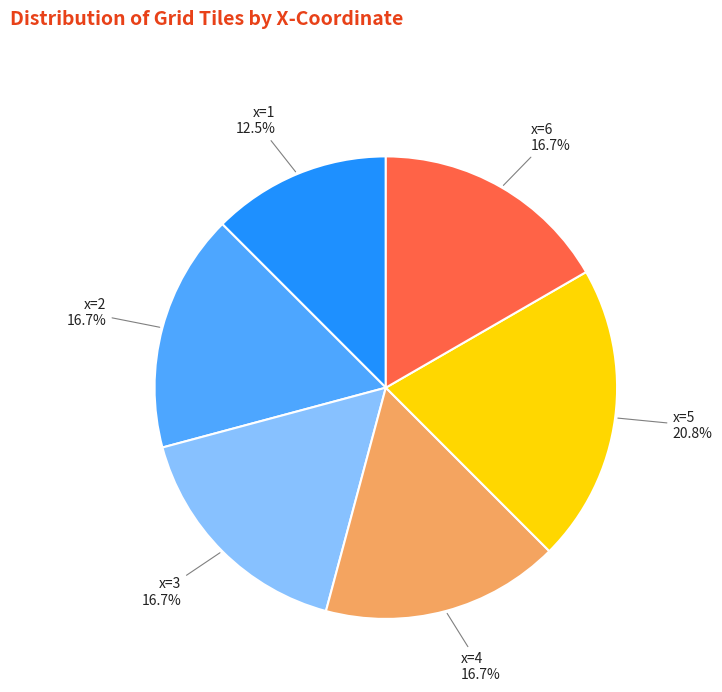

To the nearest percent, what is the average slice percentage?

17%